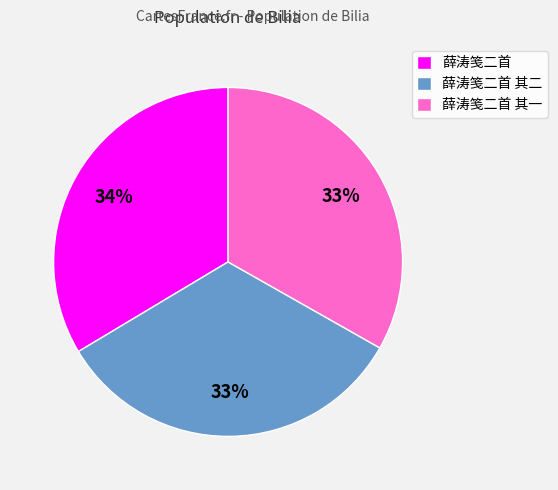

Approximately how many times larger is the value at 薛涛笺二首 其二 compared to 薛涛笺二首?

1.0